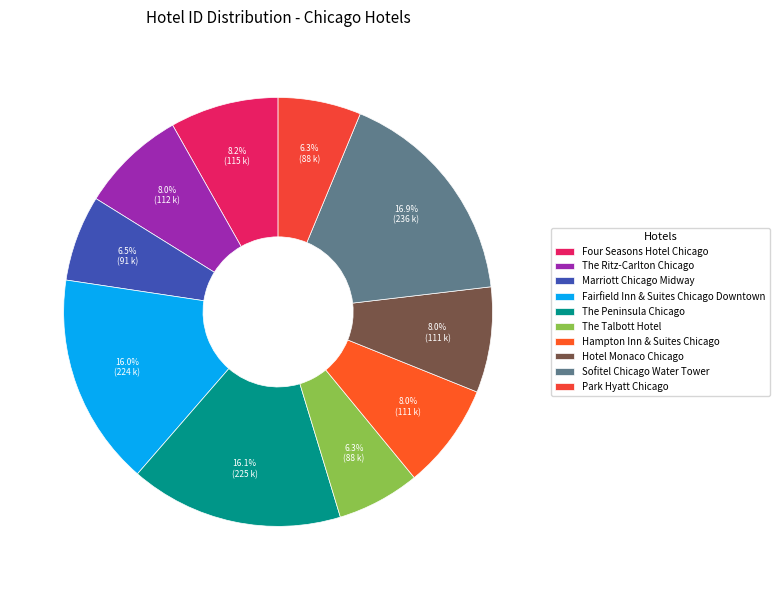

Does any single category account for the majority?

No